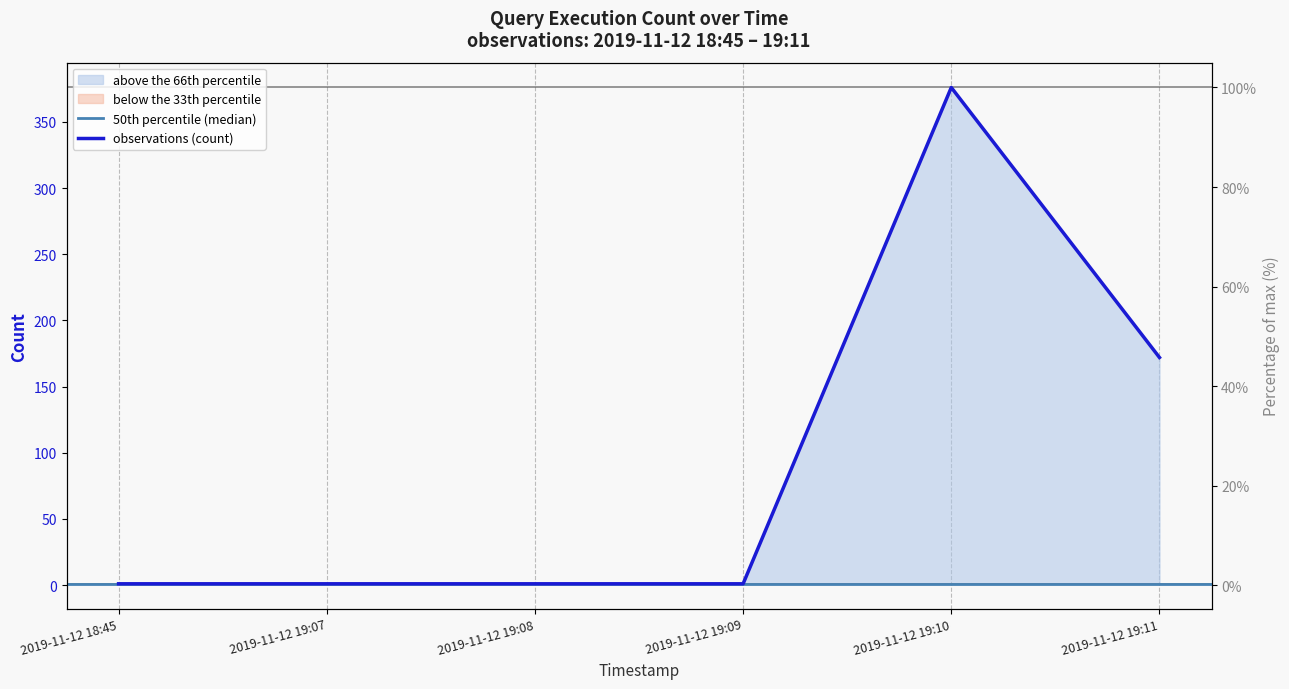

What is the maximum value shown in the chart?

376